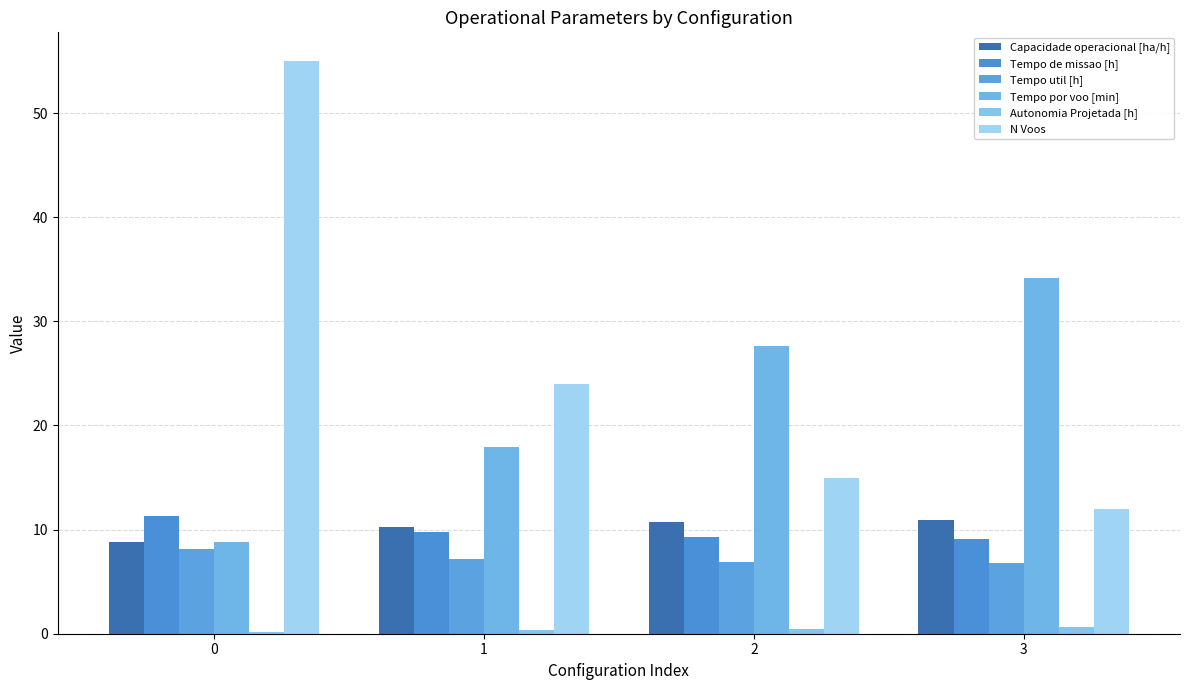

The N Voos series shows 55.0 at 0. True or false?

True